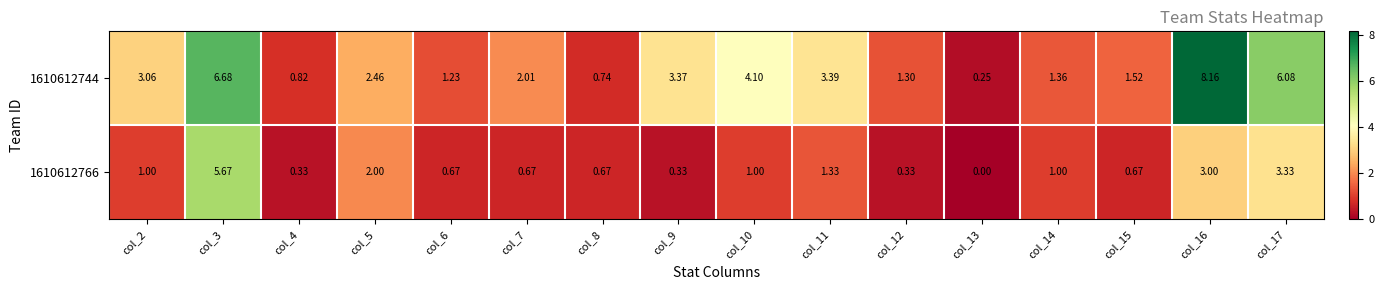

Is the value of 1610612766 at col_7 greater than the value of 1610612744 at col_15?

No